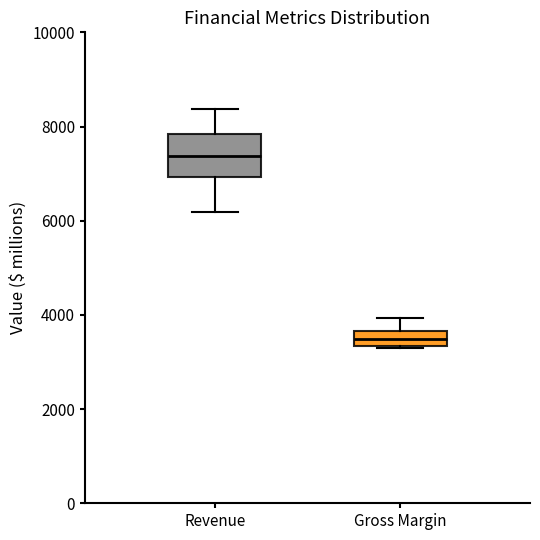

Which box is the tallest, from its lower edge to its upper edge?

Revenue